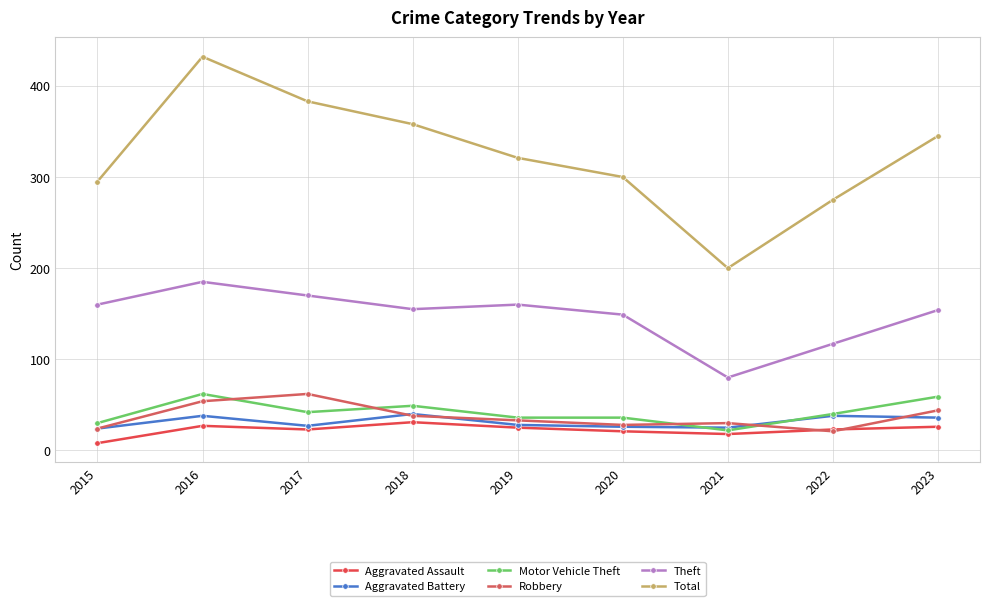

True or false: Aggravated Battery has a value of 24 at 2015.

True